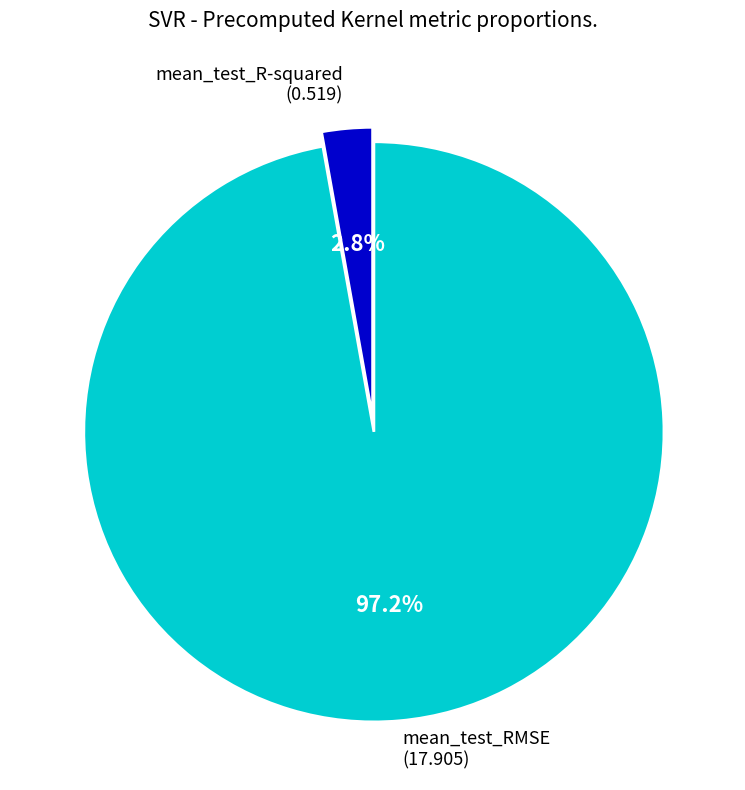

Is there any slice that represents more than half of the pie?

Yes